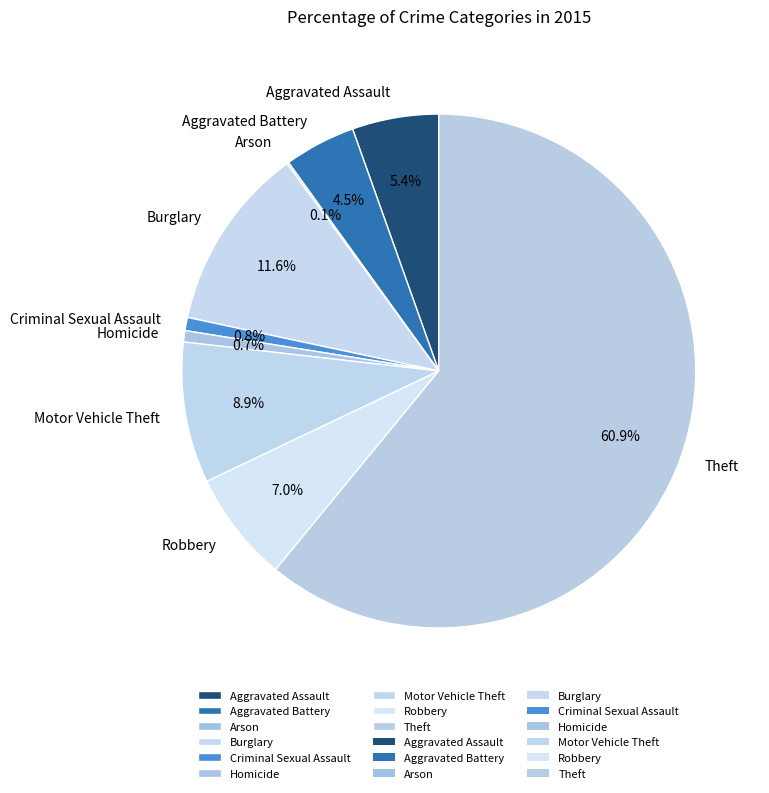

What percentage is the Theft slice, to the nearest percent?

61%